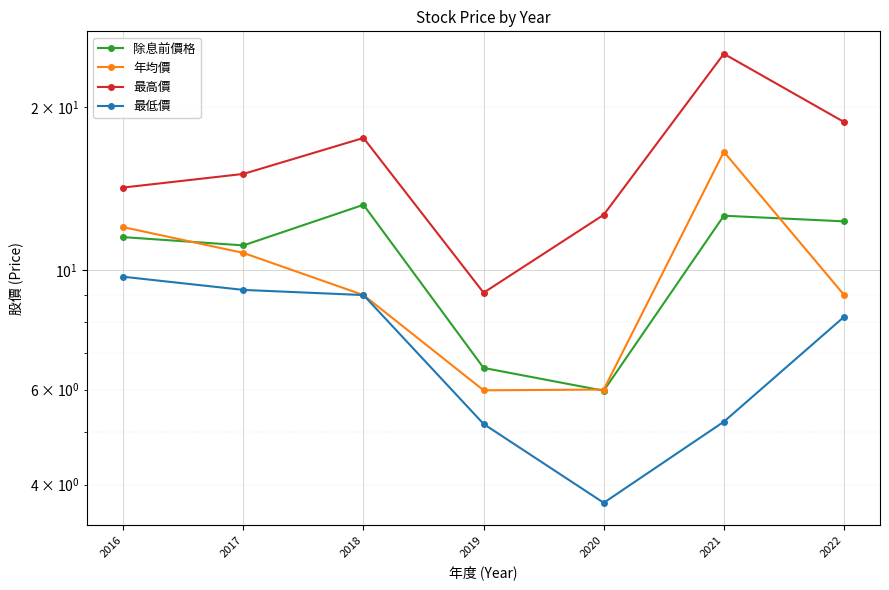

Count the number of categories in the chart.

7